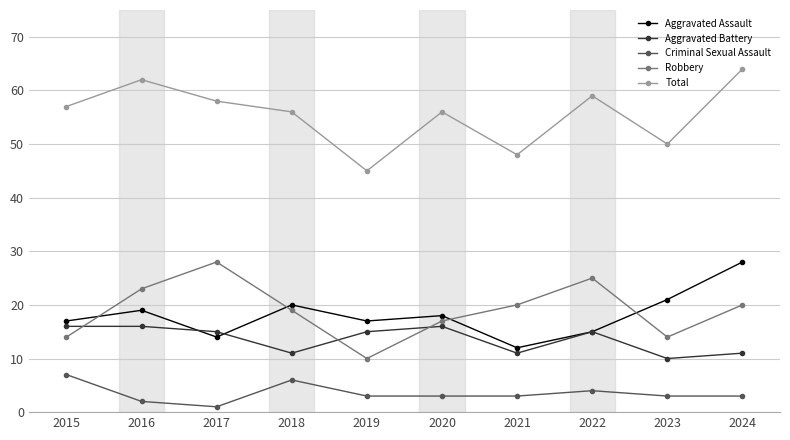

Is it true that Aggravated Assault equals 12 at 2019?

False